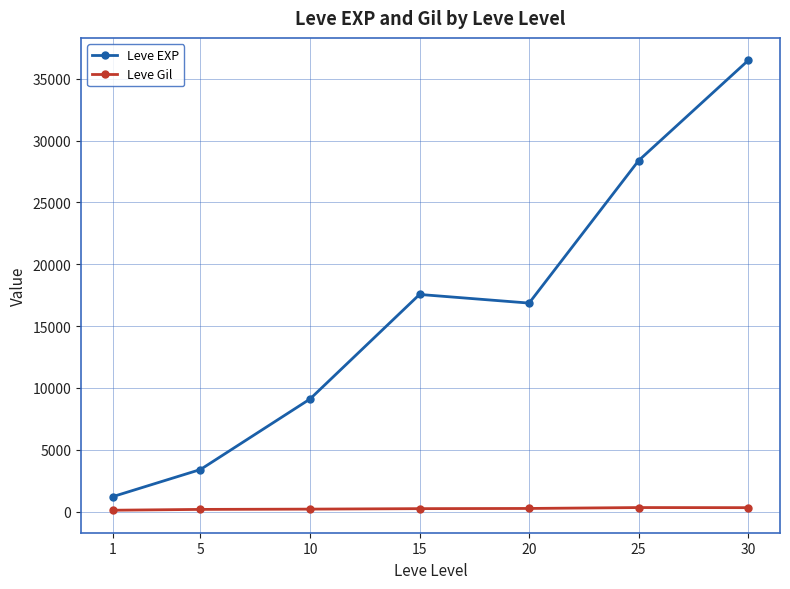

True or false: Leve Gil and Leve EXP intersect in this chart.

False